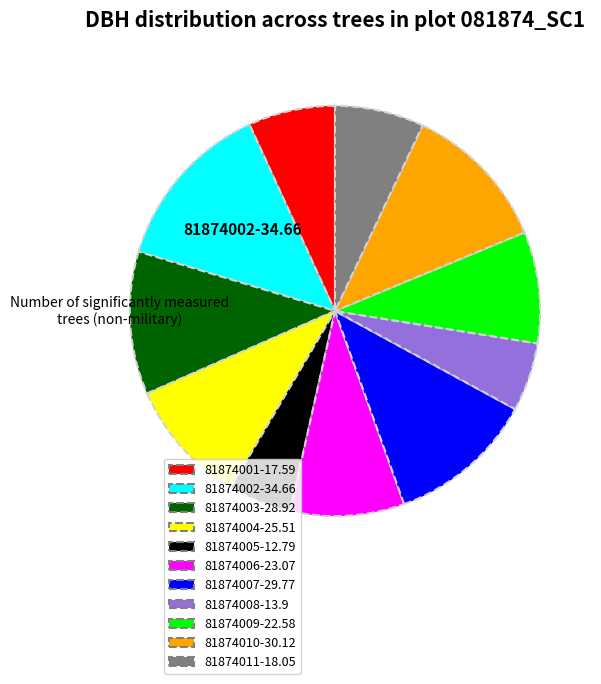

What is the largest slice in the pie chart?

81874002